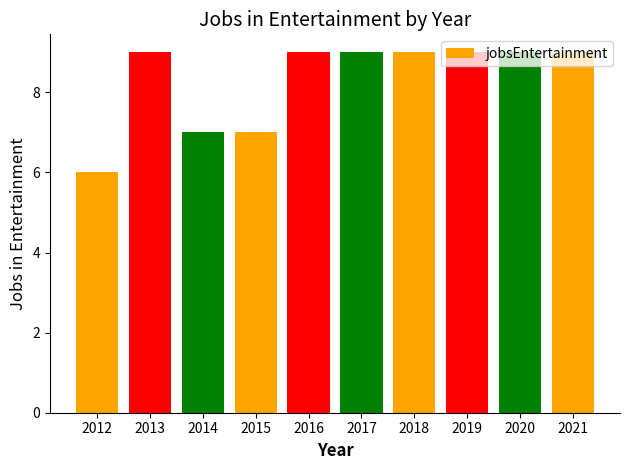

What is the sum of all values?

83